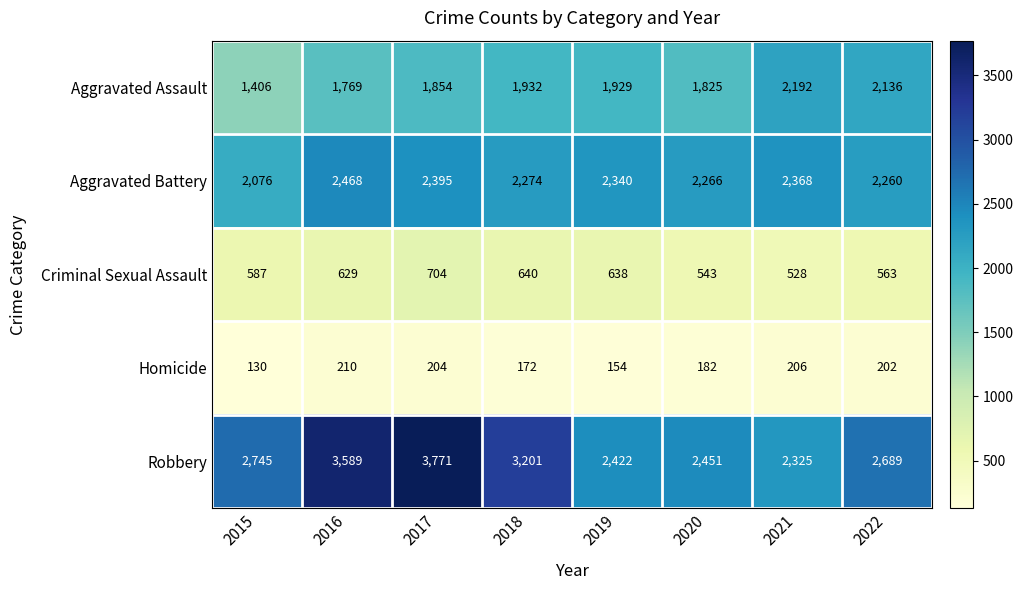

What is the difference between the Aggravated Assault values at 2022 and 2016?

367